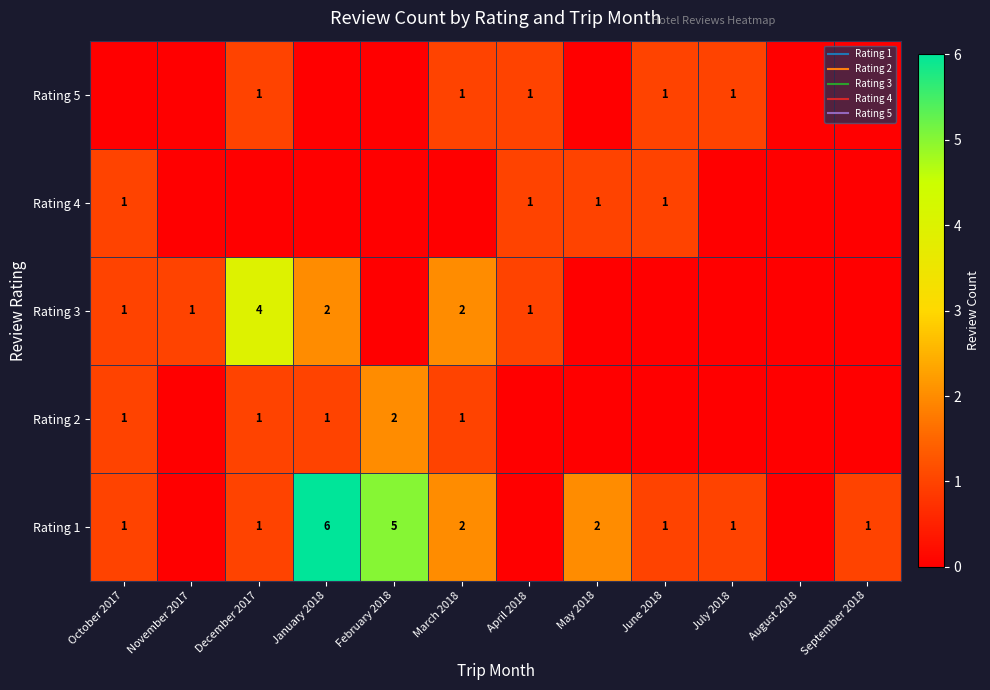

At how many categories does at least one series exceed 2?

3